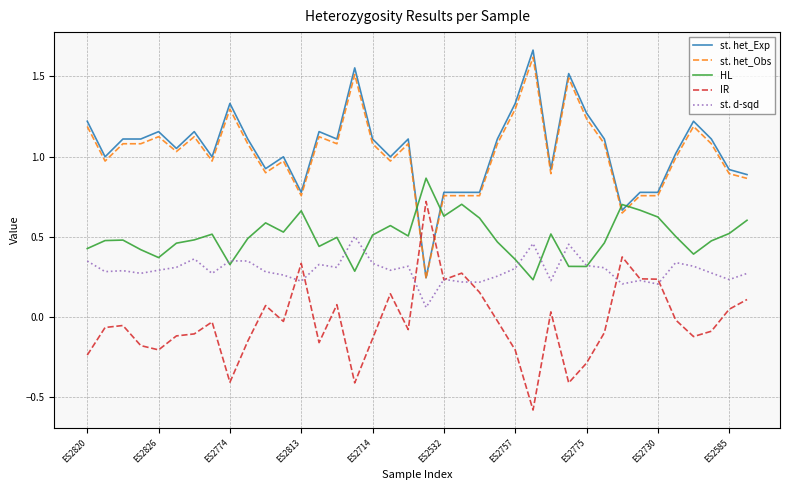

What is the minimum value shown in the chart?

-0.6